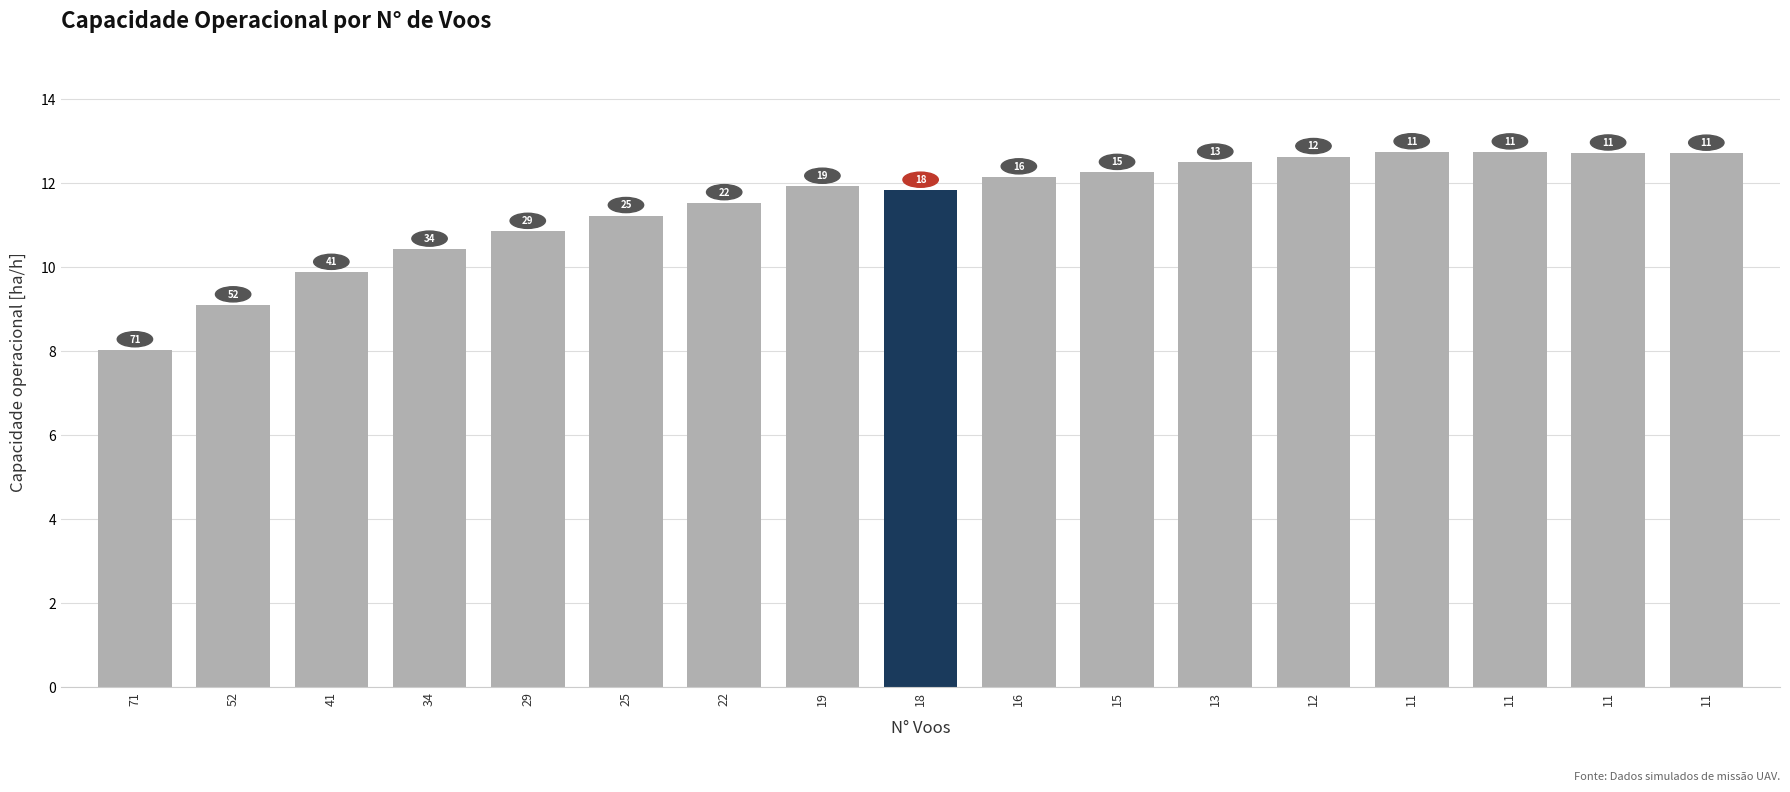

How many bars are there in total?

17